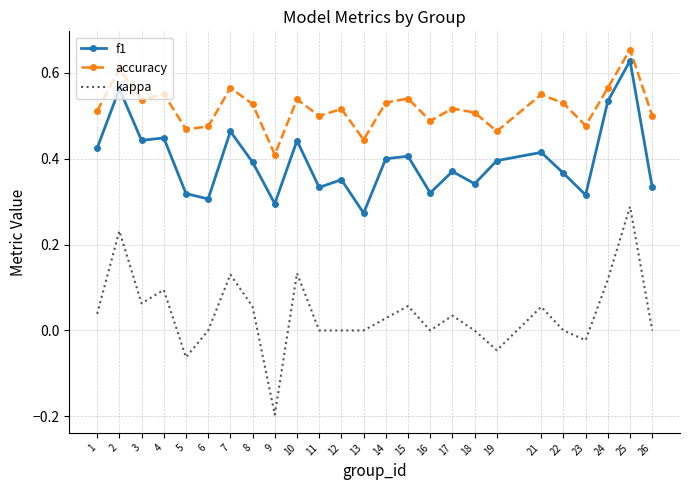

Which category has the lowest value in the f1 series?

13